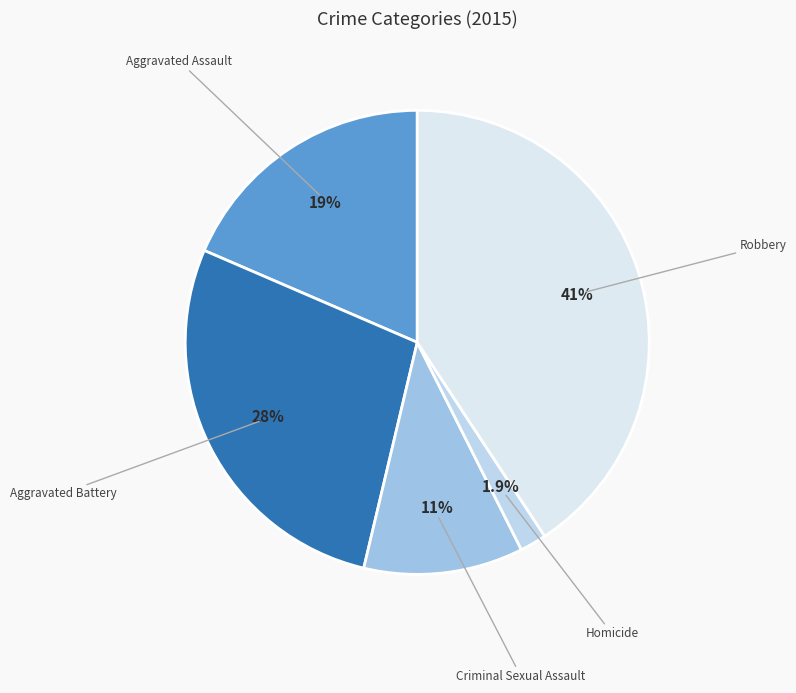

Between Robbery and Homicide, which is larger?

Robbery